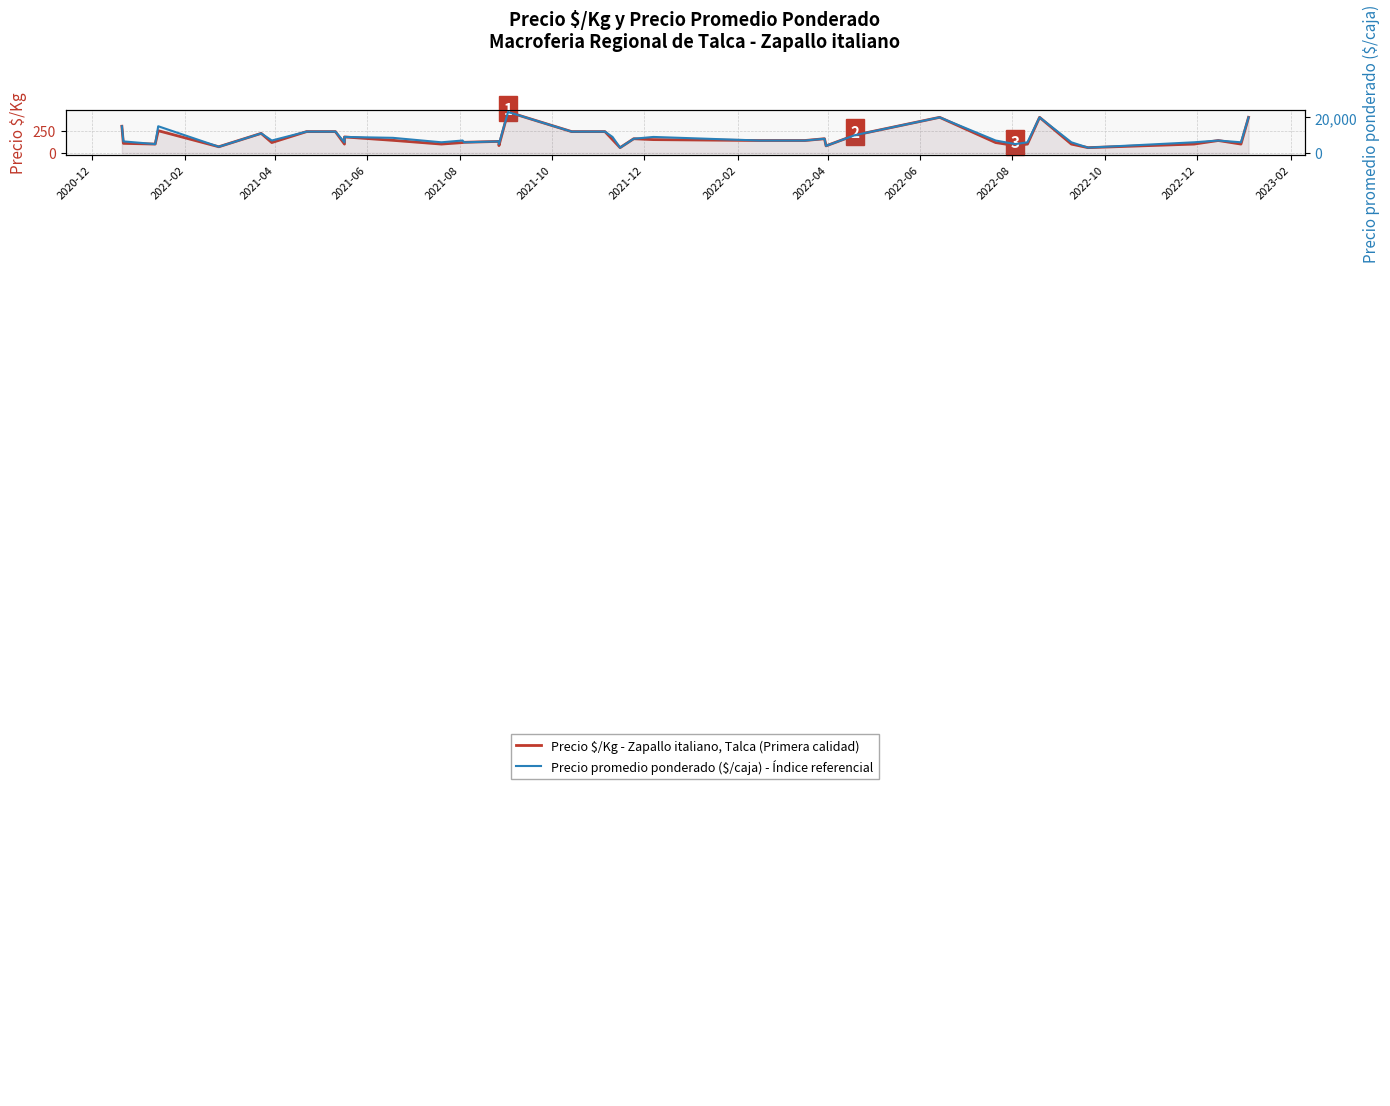

True or false: Precio promedio ponderado ($/caja) - Índice referencial and Precio $/Kg - Zapallo italiano, Talca (Primera calidad) cross at least once.

False